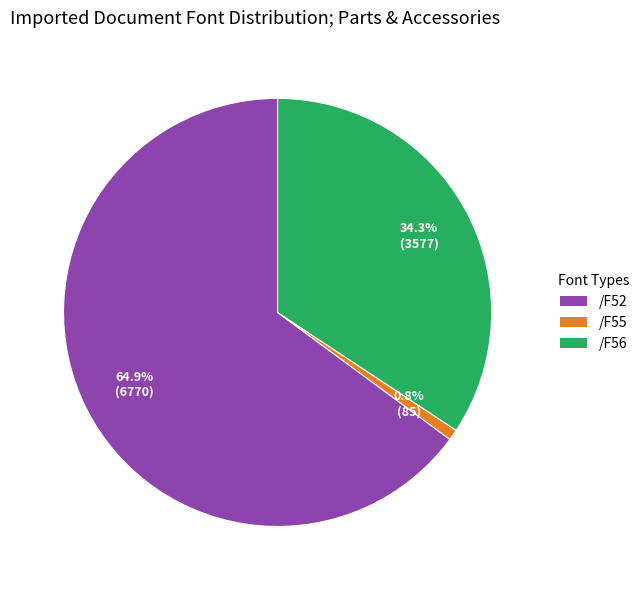

Which category accounts for the majority?

/F52